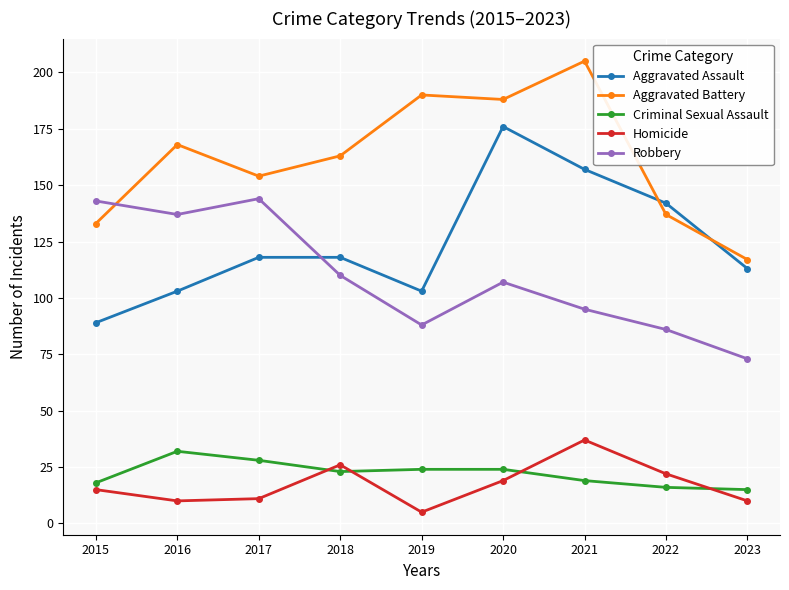

How many values in the Homicide series are below 15?

4